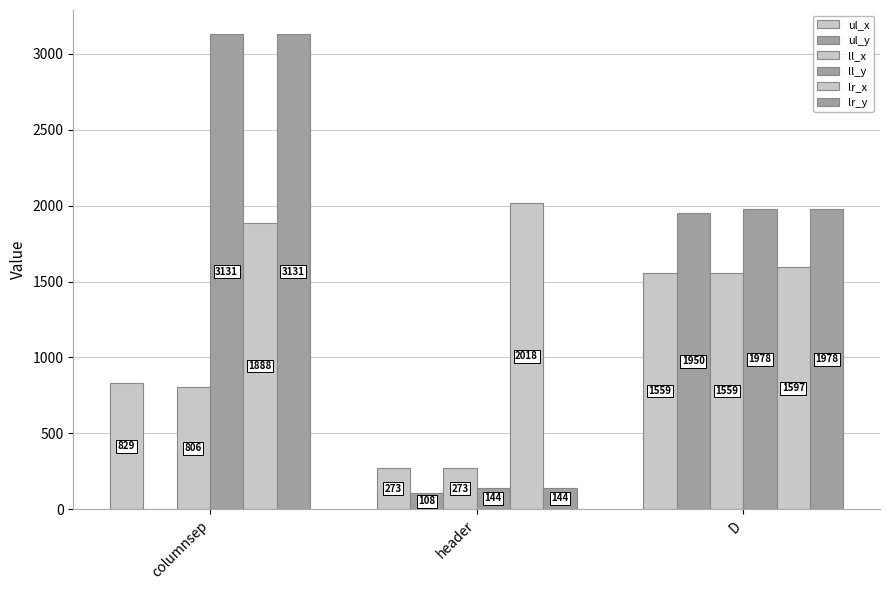

At which label does lr_x first exceed 1888?

header